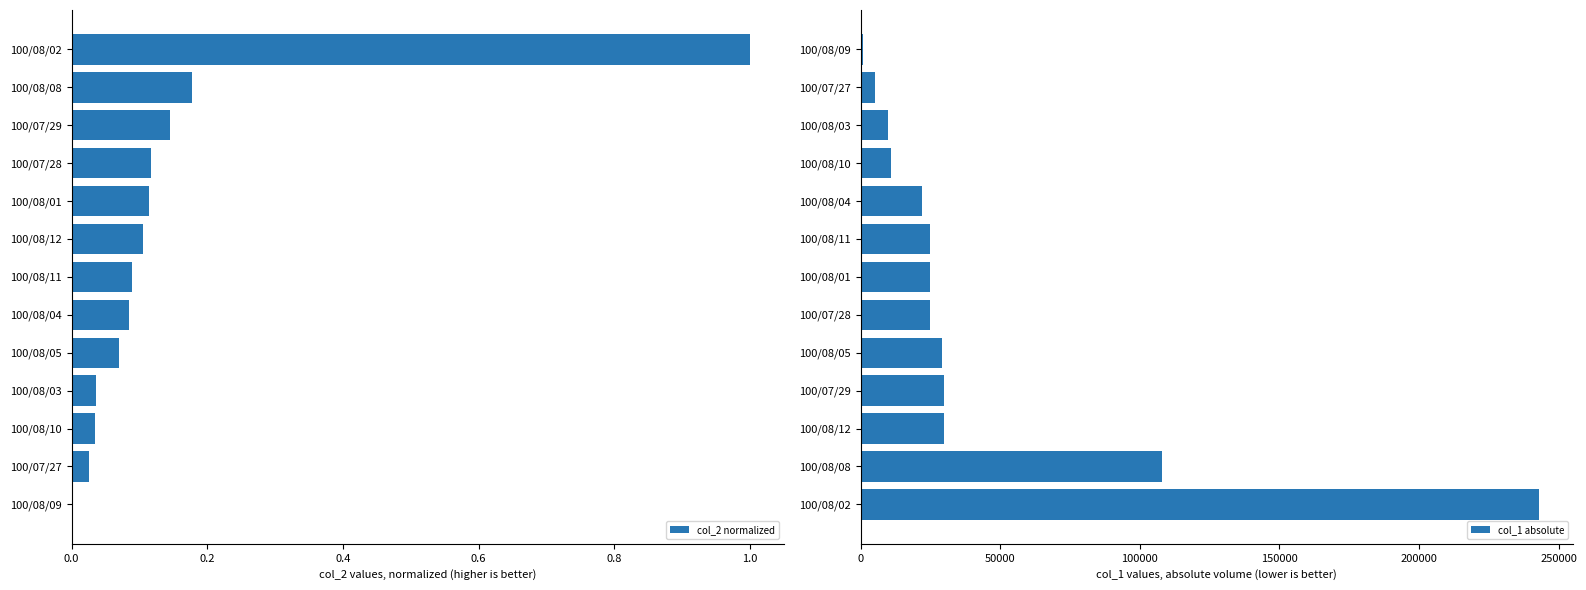

How many bars are there in total?

26